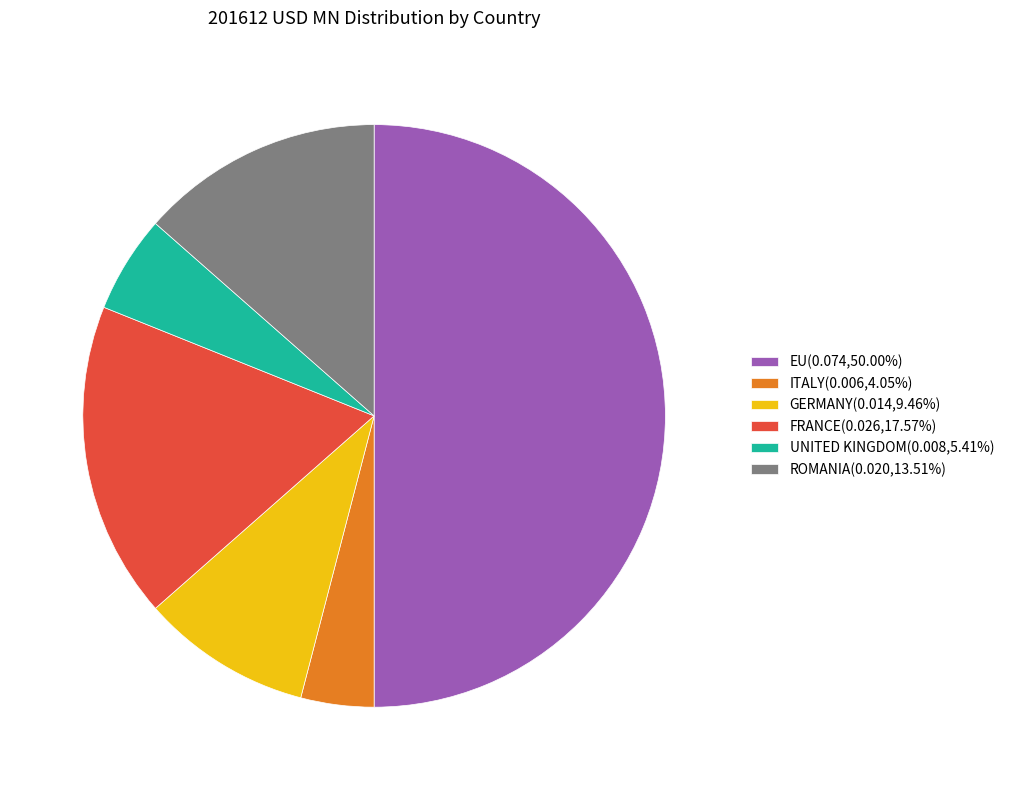

Is FRANCE(0.026,17.57%) the majority of the pie?

No